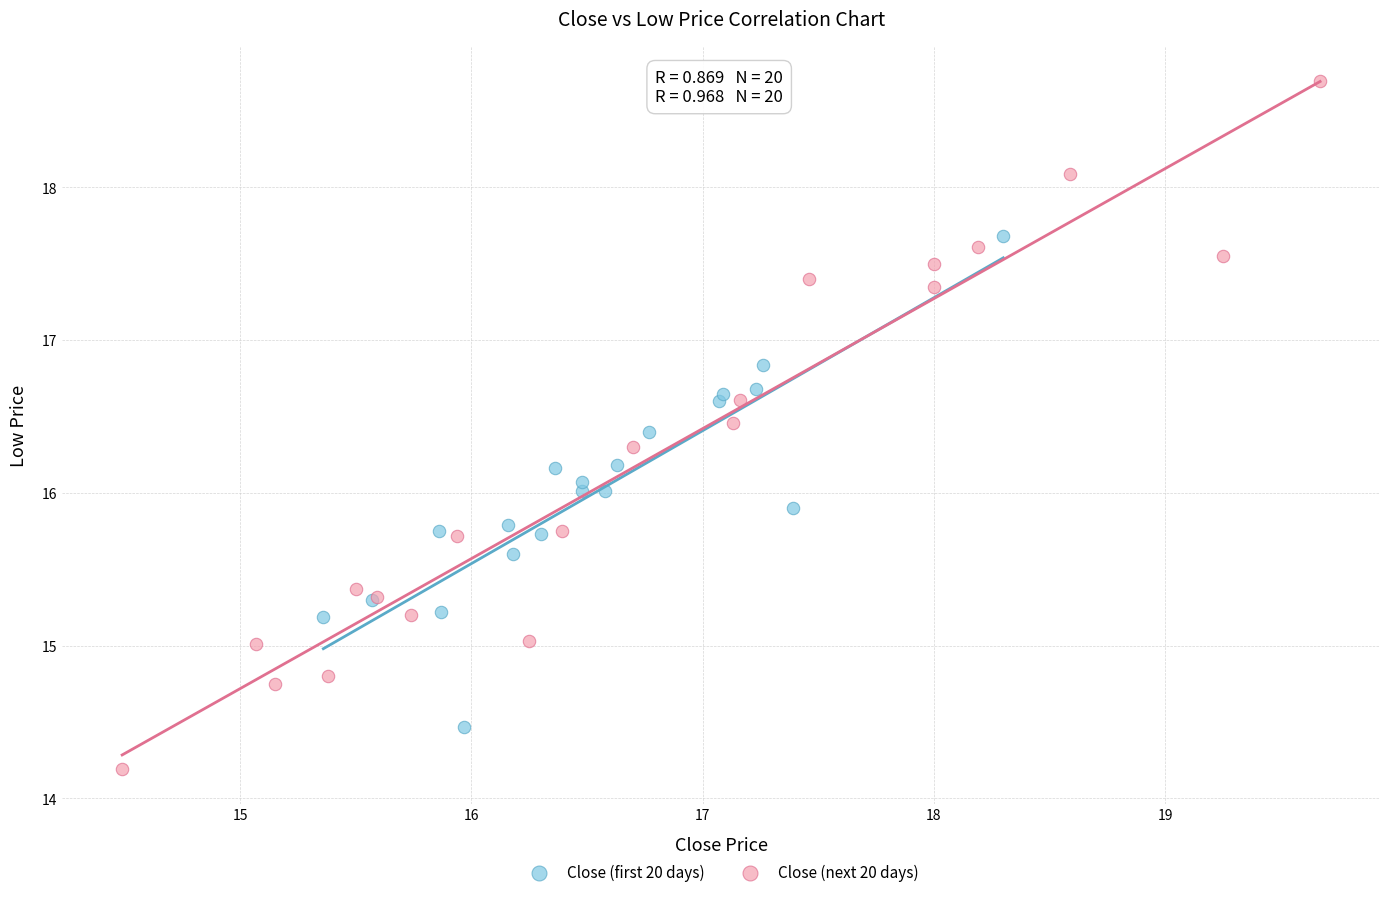

Which series contains the lowest Y value?

Close (next 20 days)